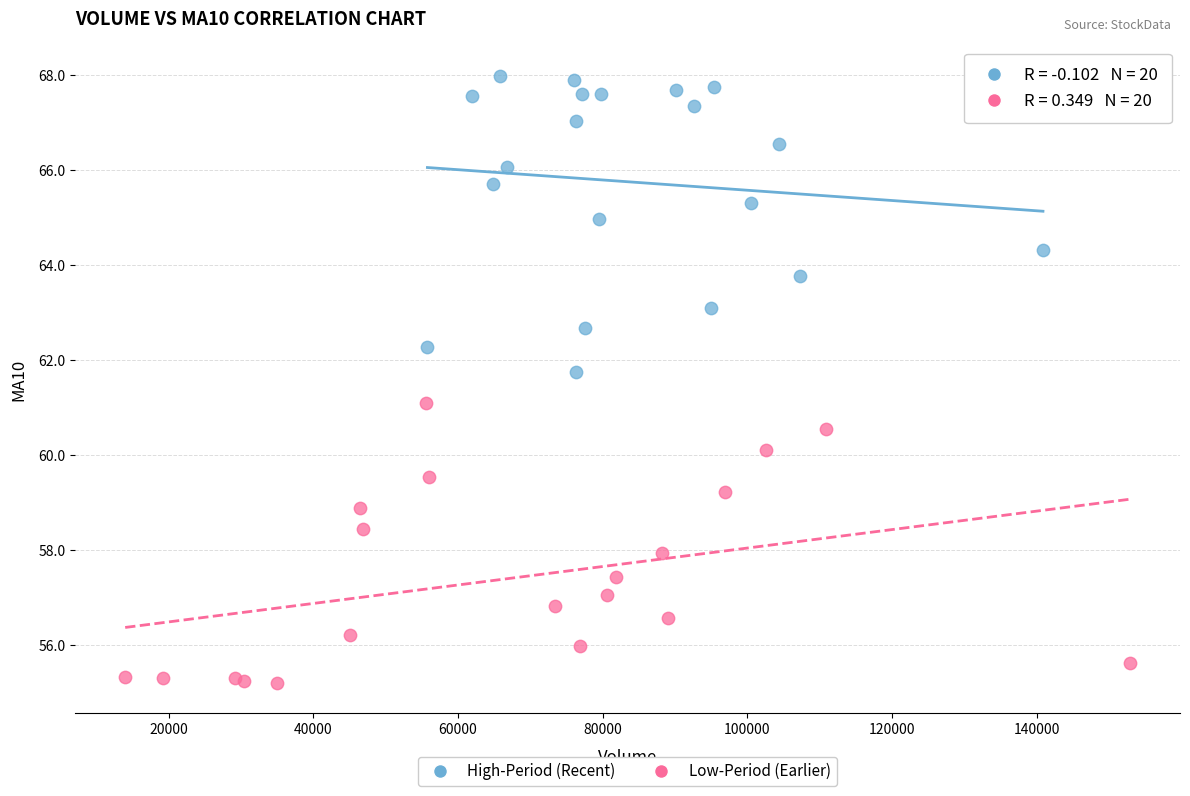

Which series contains the highest Y value?

High-Period (Recent)